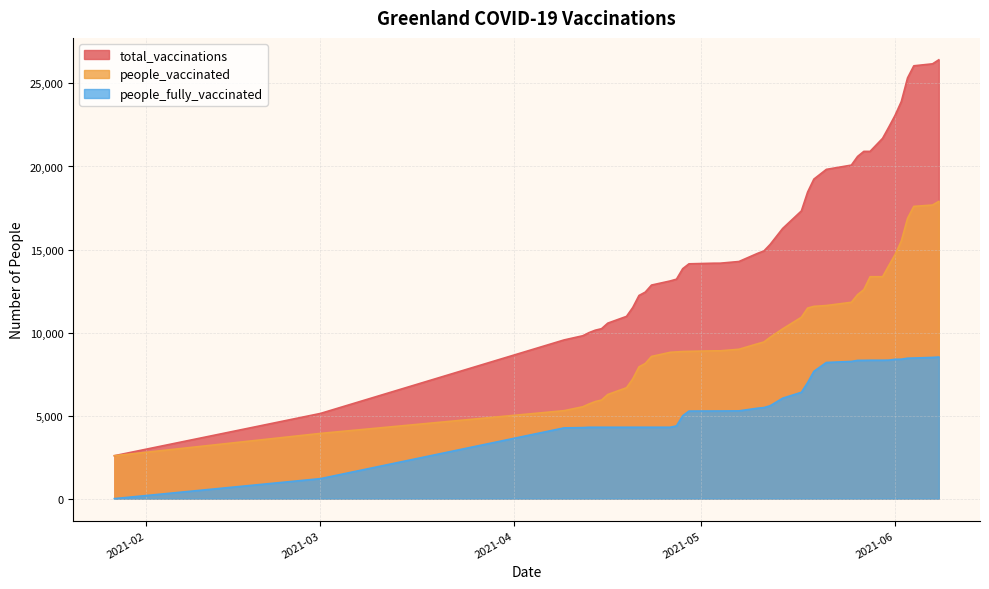

What is the label of the 29th point from the left?

2021-05-25